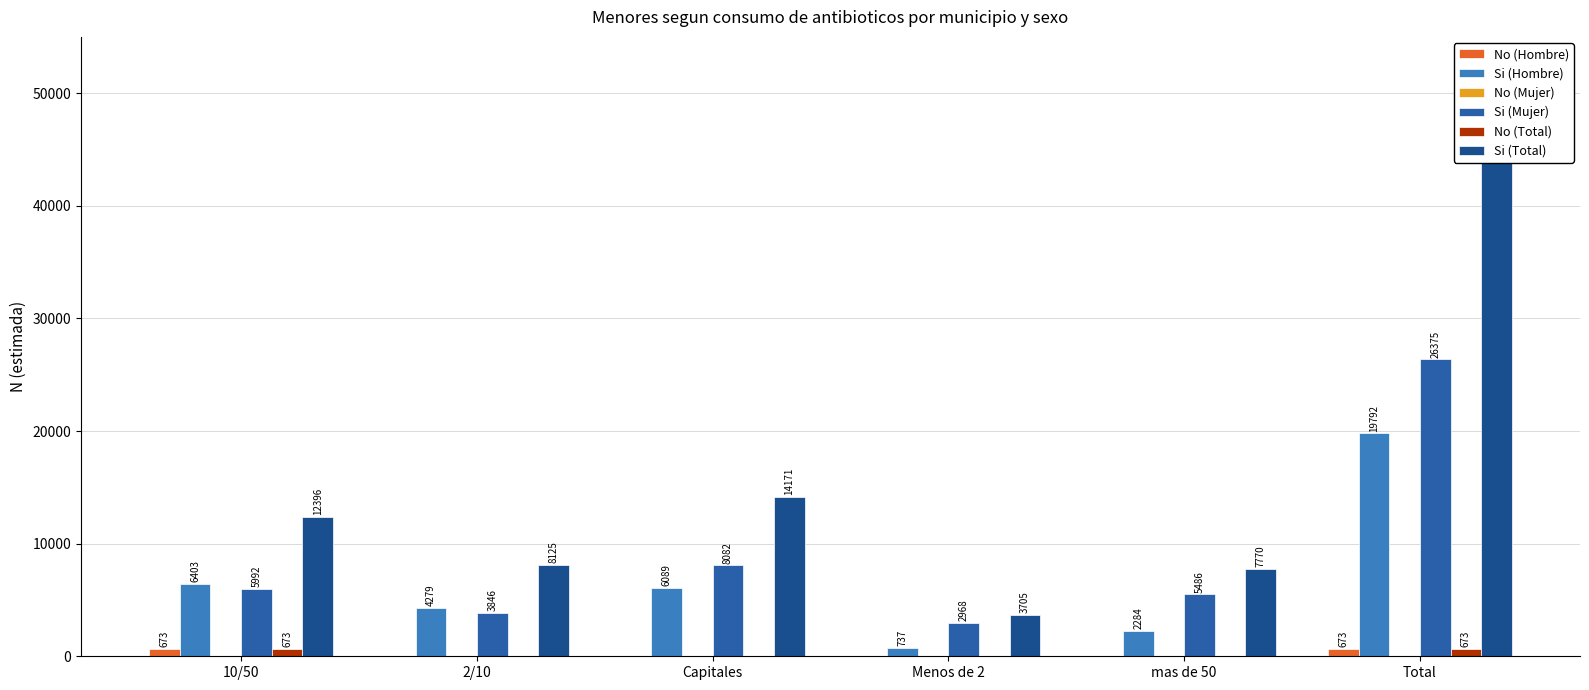

List the labels in order of No (Mujer) value, largest first.

10/50, 2/10, Capitales, Menos de 2, mas de 50, Total